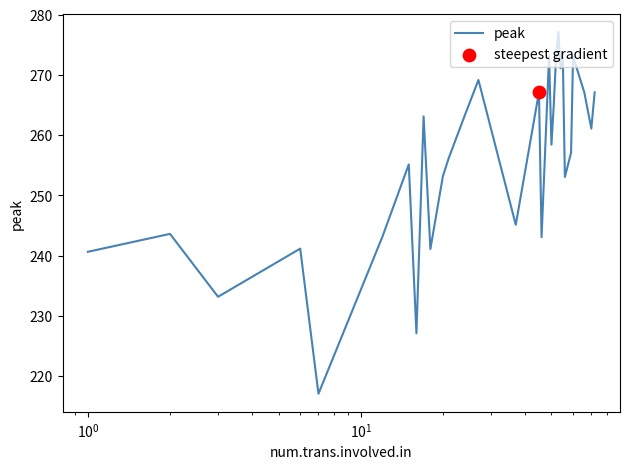

What is the greatest value displayed?

277.1